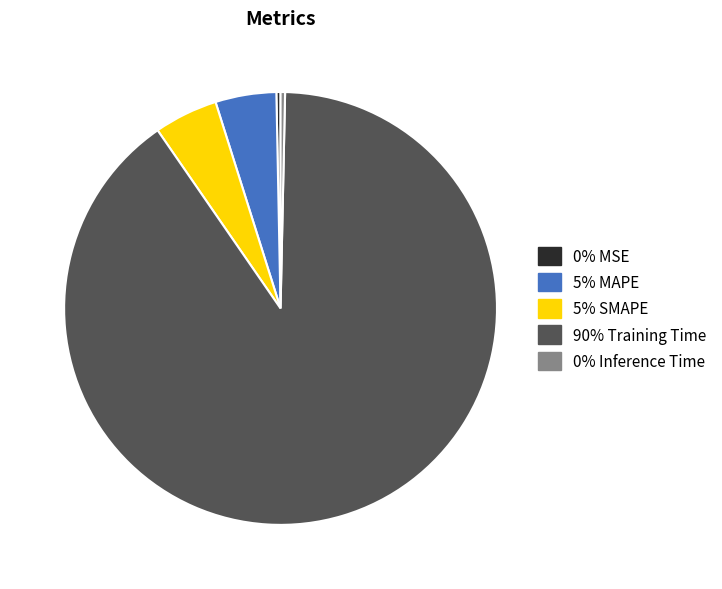

Is there a majority slice in this chart?

Yes